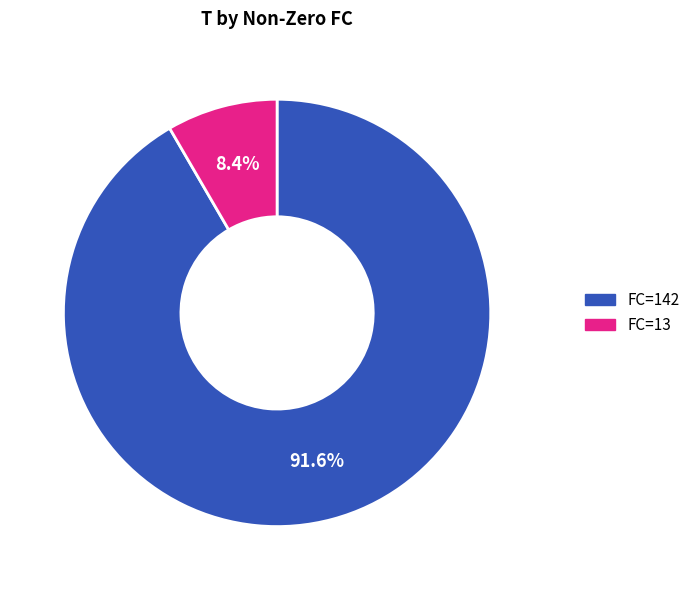

Is there a majority slice in this chart?

Yes